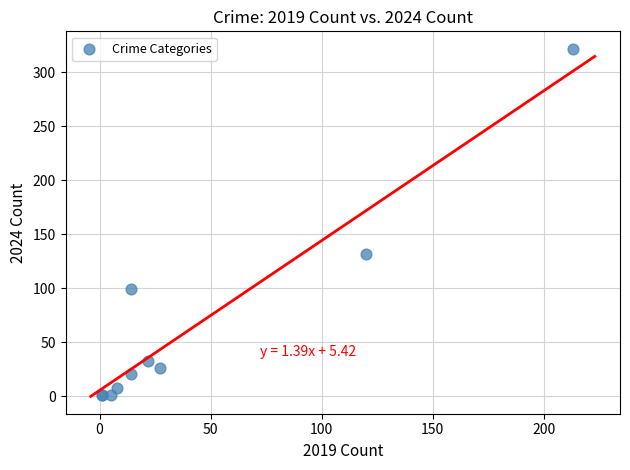

What Y value in the scatter plot is closest to 161?

132